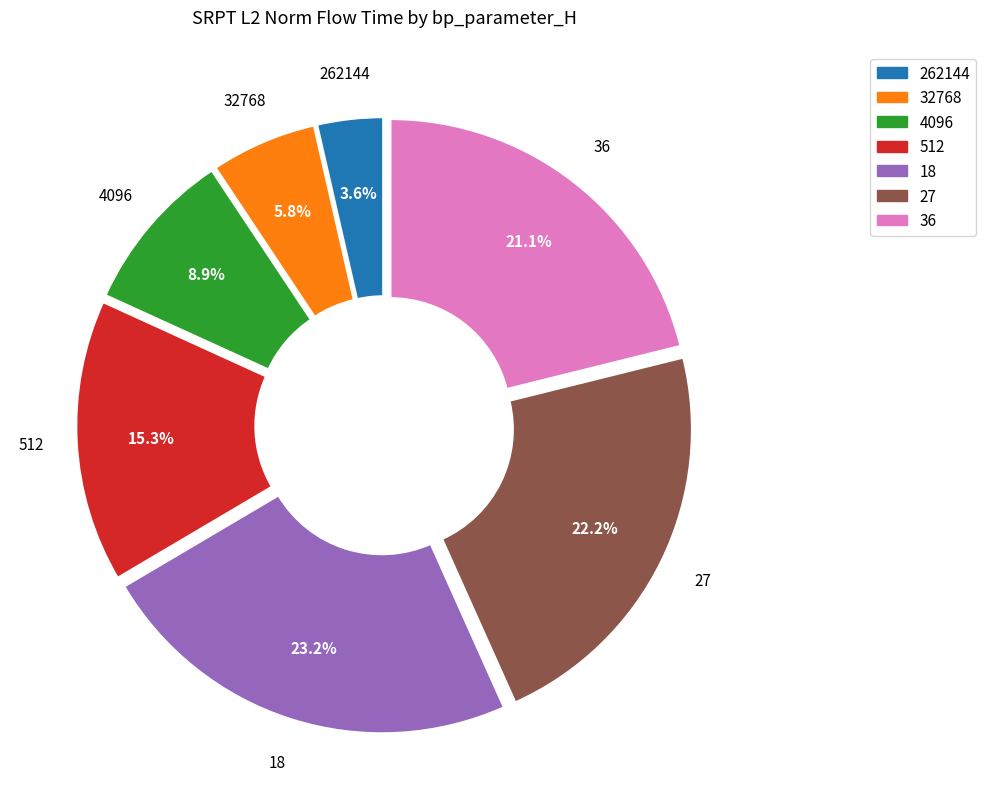

Which has a higher value, 512 or 18?

18